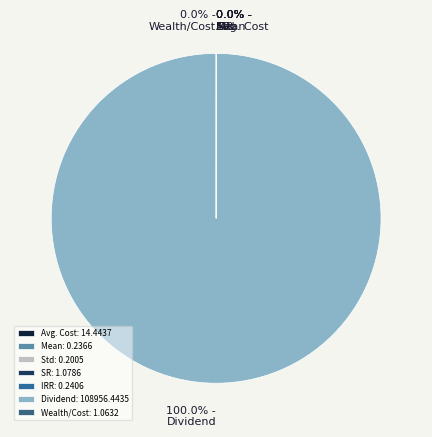

To the nearest percent, what is the average slice percentage?

14%